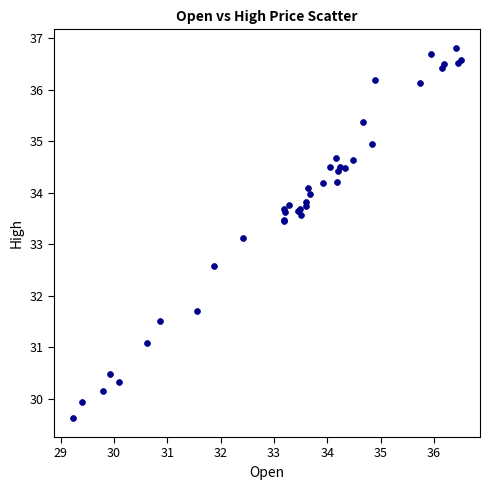

What Y value in the scatter plot is closest to 33?

33.1